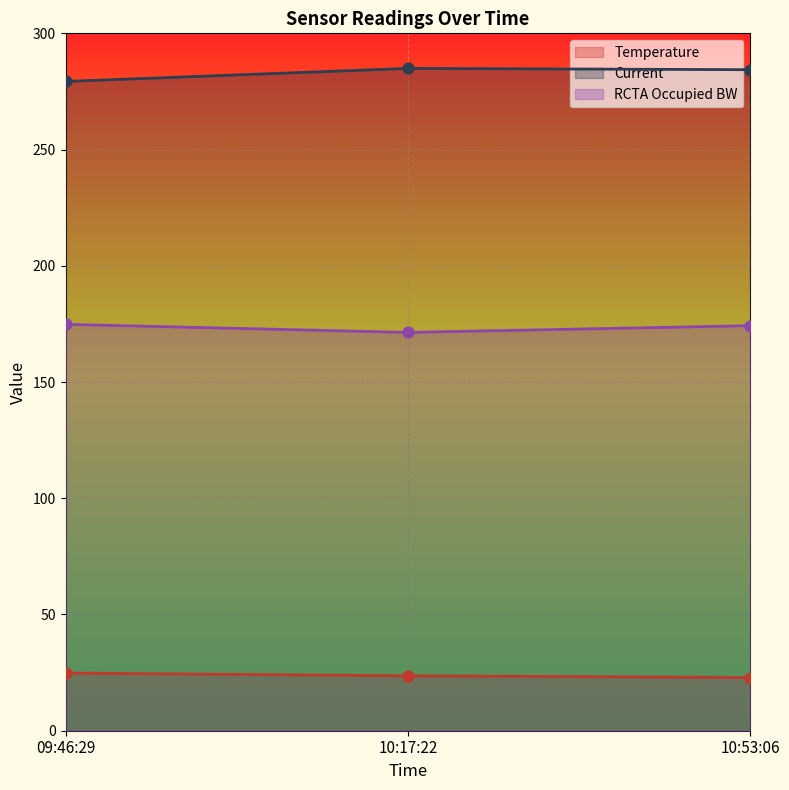

Which series has the largest total across all categories?

Current